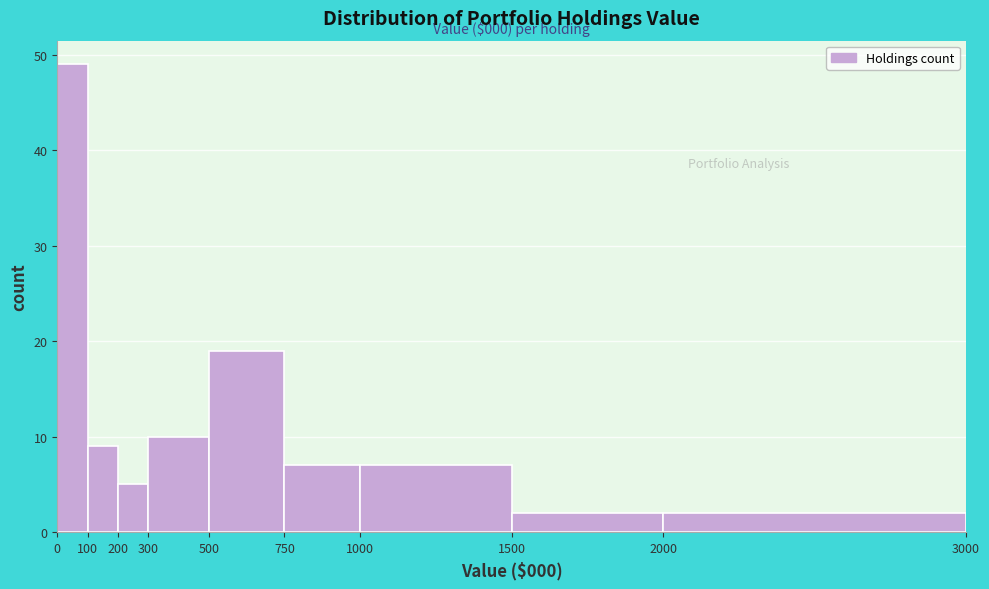

Which range on the x-axis has the tallest bar?

0 to 100